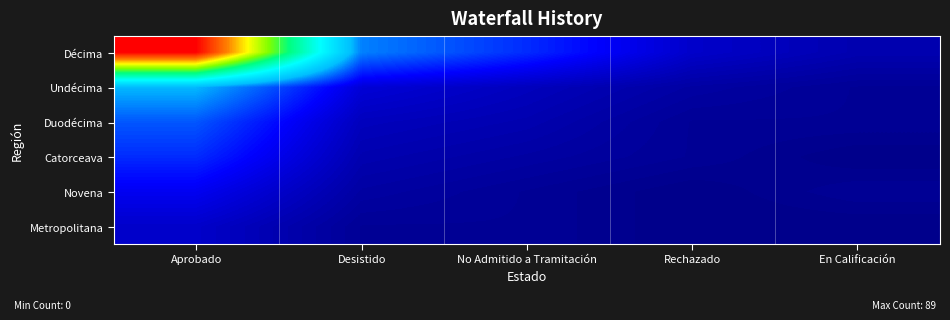

Count the number of data series in this chart.

6